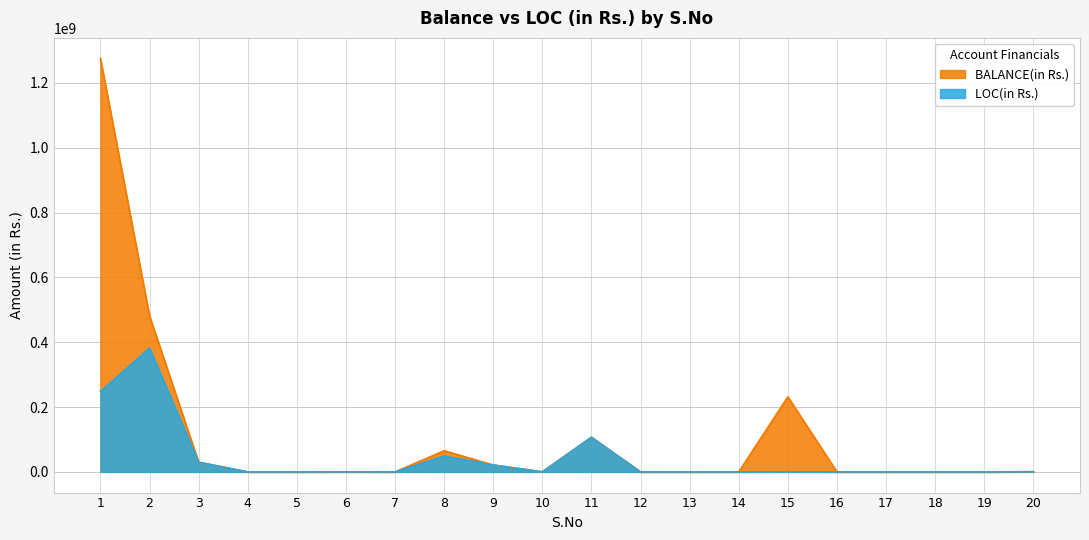

Which category has the lowest value across all series?

4